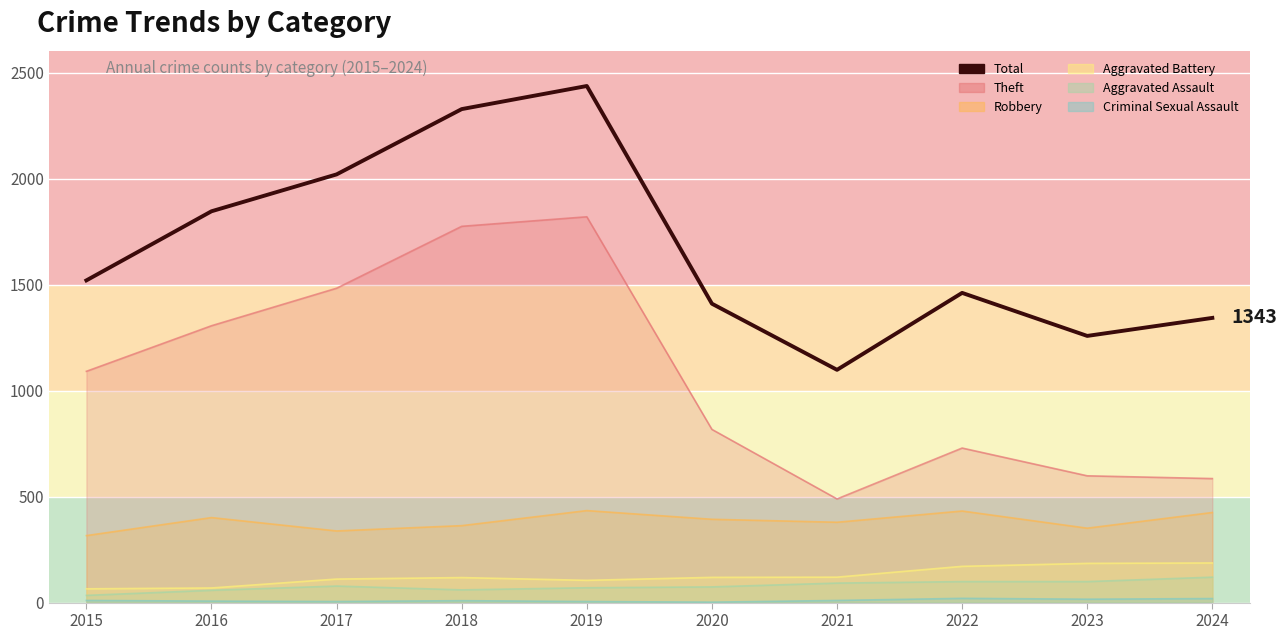

Where is the data nearest to the value 1767?

2016